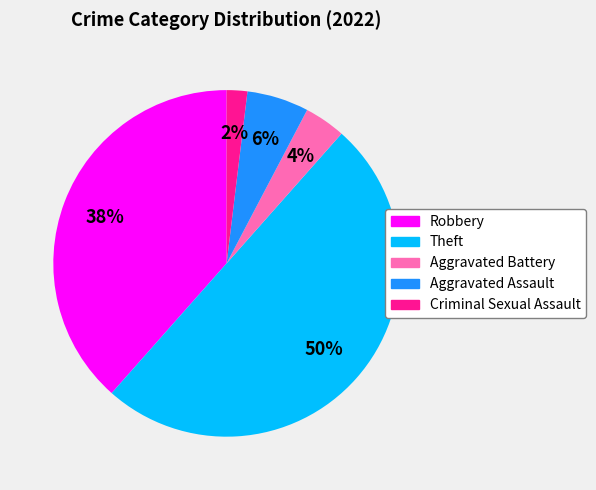

Does Robbery account for over 50% of the chart?

No